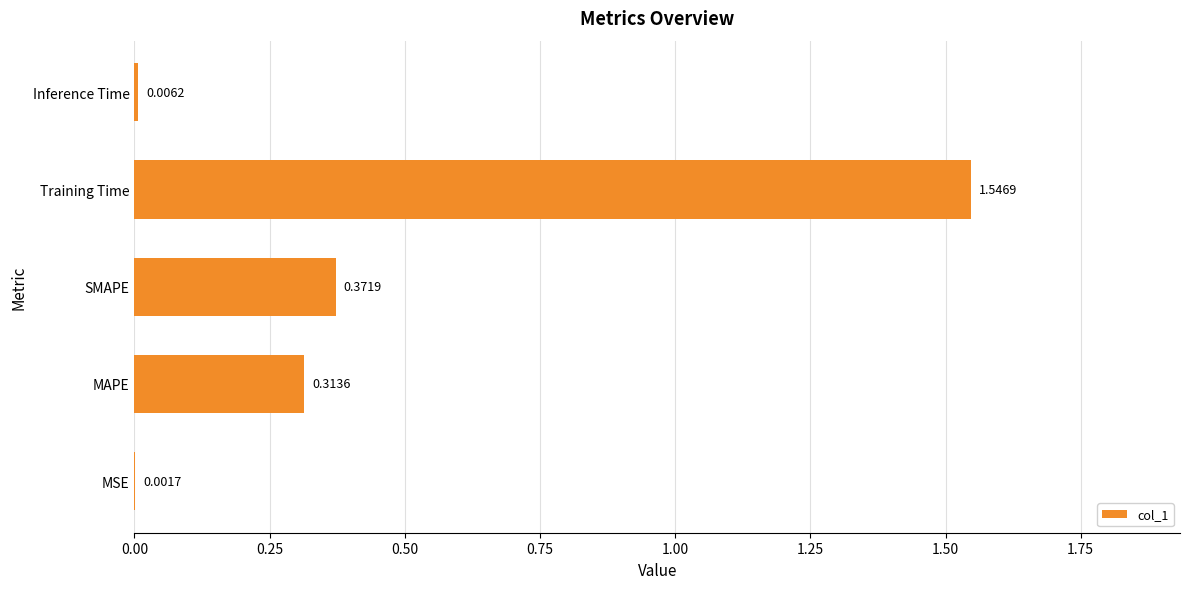

At which label is the value closest to 0?

MSE